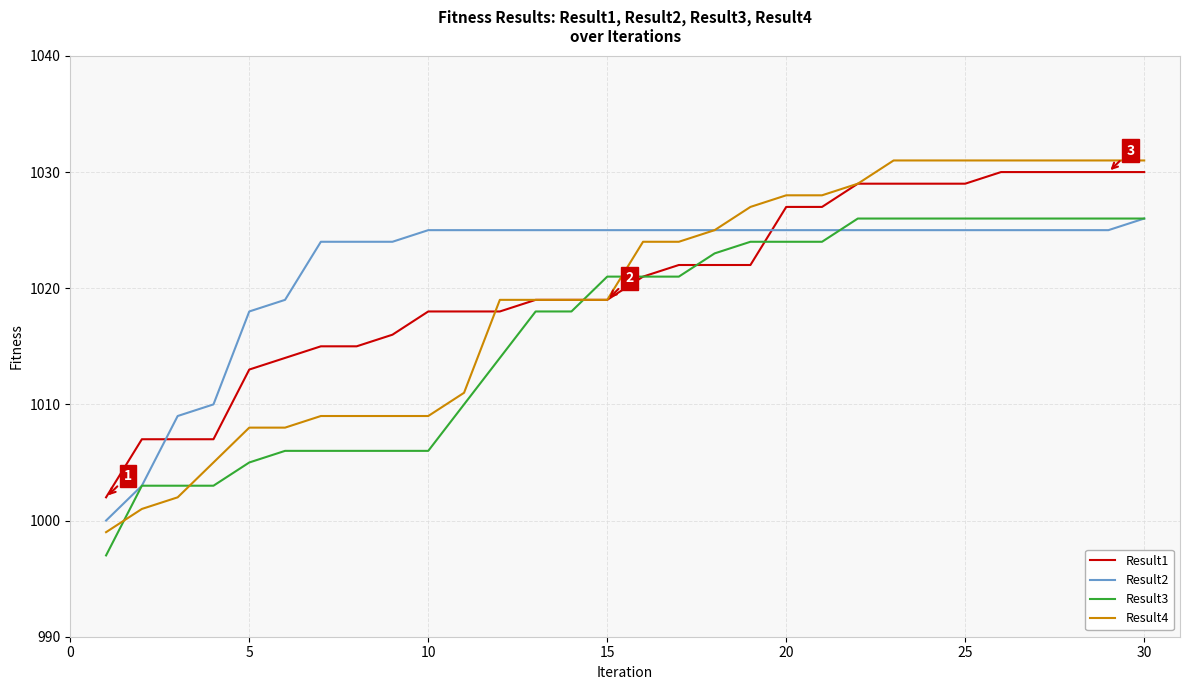

What is the smallest value displayed?

997